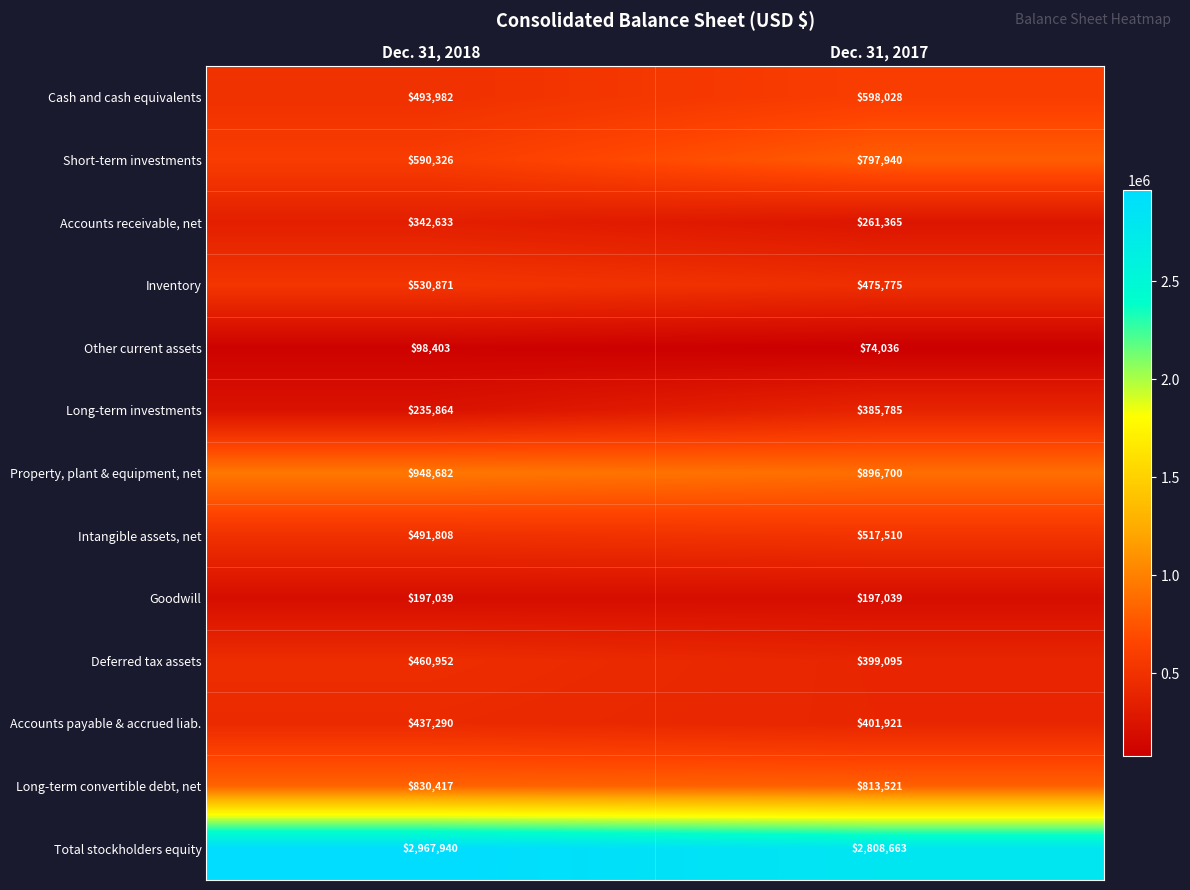

What is the sum of the Deferred tax assets values at Dec. 31, 2017 and Dec. 31, 2018?

860047